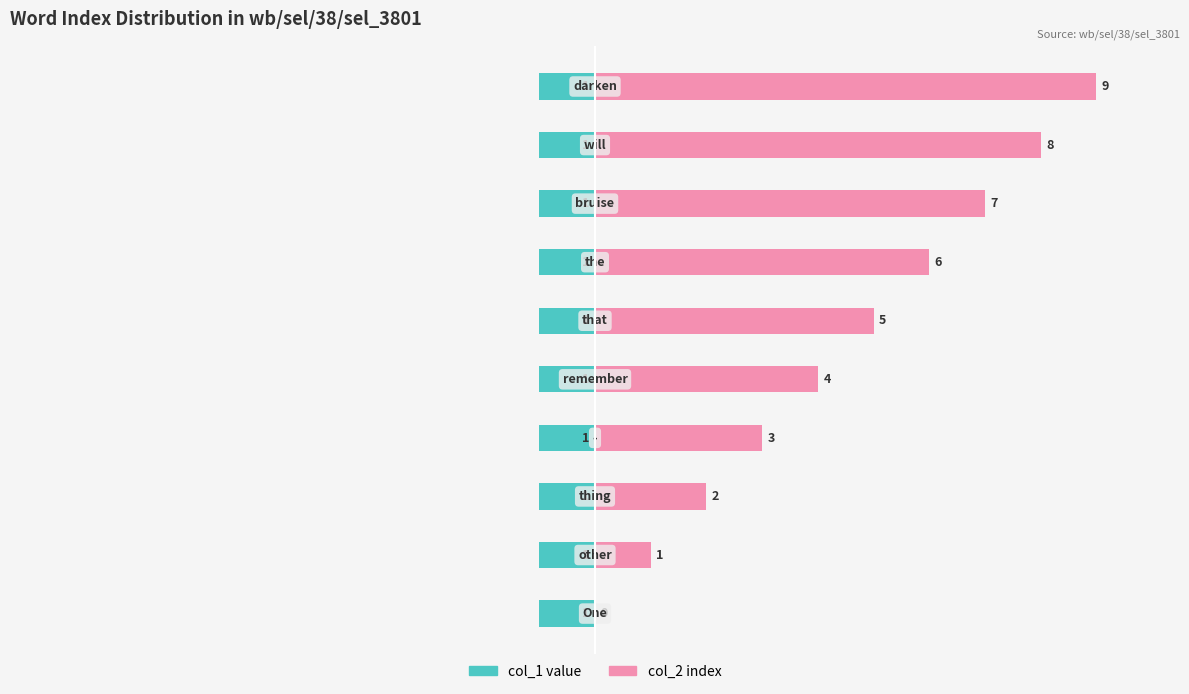

Does the chart contain stacked bars?

No